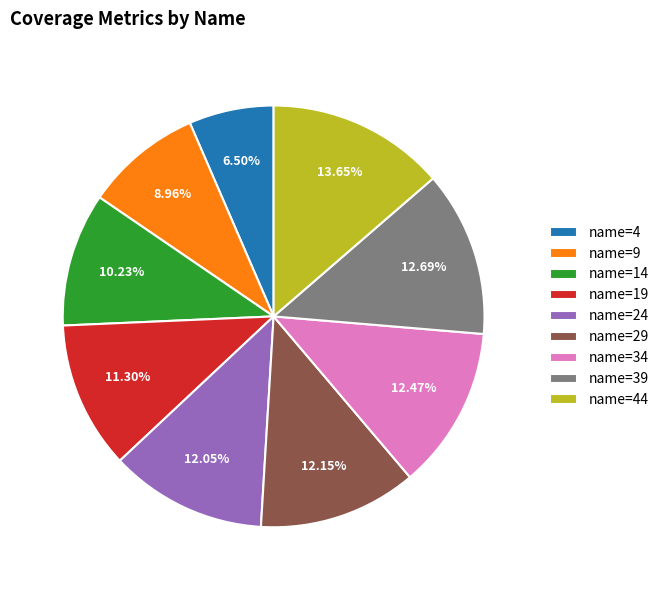

Which has a higher value, name=4 or name=44?

name=44